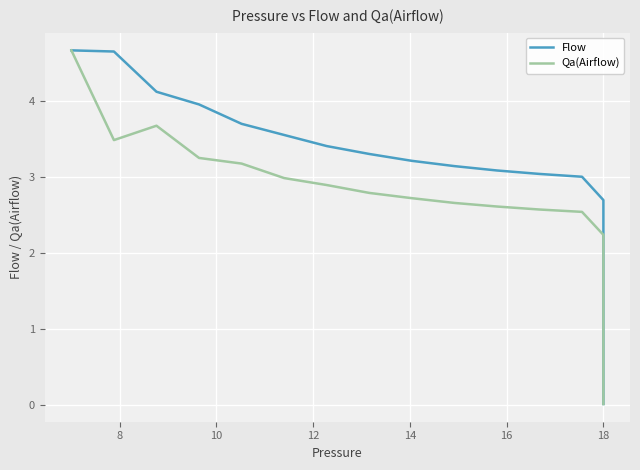

At 18, list the series in order from largest to smallest.

Flow, Qa(Airflow)